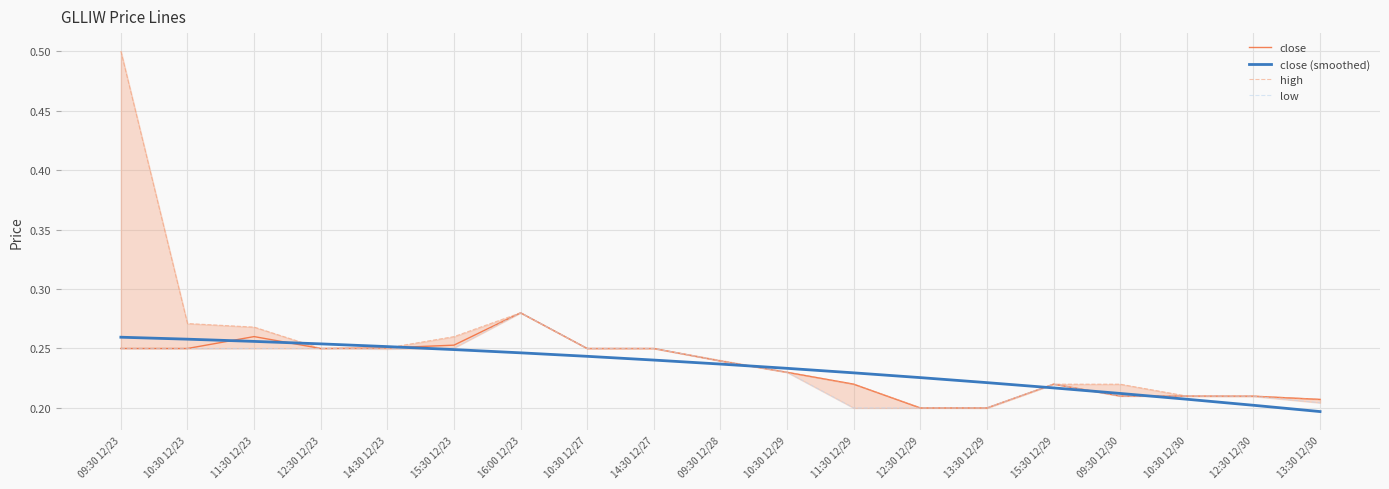

Rank the categories by close (smoothed) value from highest to lowest.

09:30 12/23, 10:30 12/23, 11:30 12/23, 12:30 12/23, 14:30 12/23, 15:30 12/23, 16:00 12/23, 10:30 12/27, 14:30 12/27, 09:30 12/28, 10:30 12/29, 11:30 12/29, 12:30 12/29, 13:30 12/29, 15:30 12/29, 09:30 12/30, 10:30 12/30, 12:30 12/30, 13:30 12/30